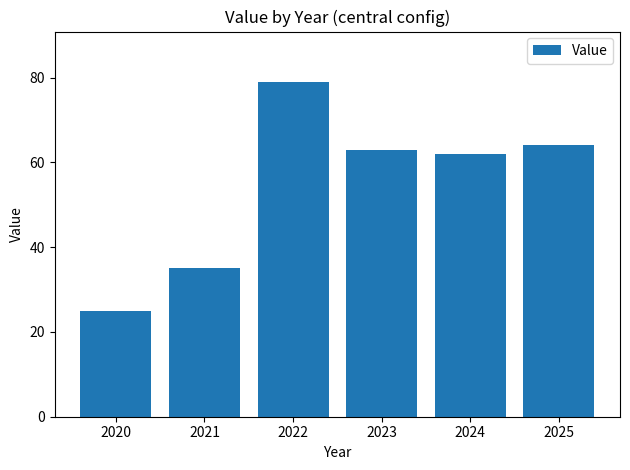

How many categories are shown in the chart?

6